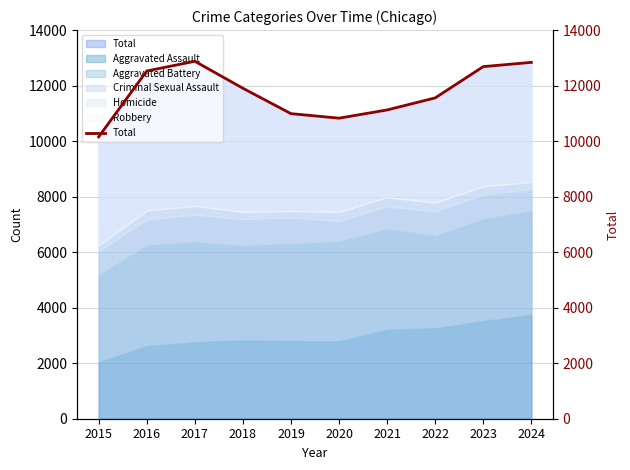

What is the average value?

11748